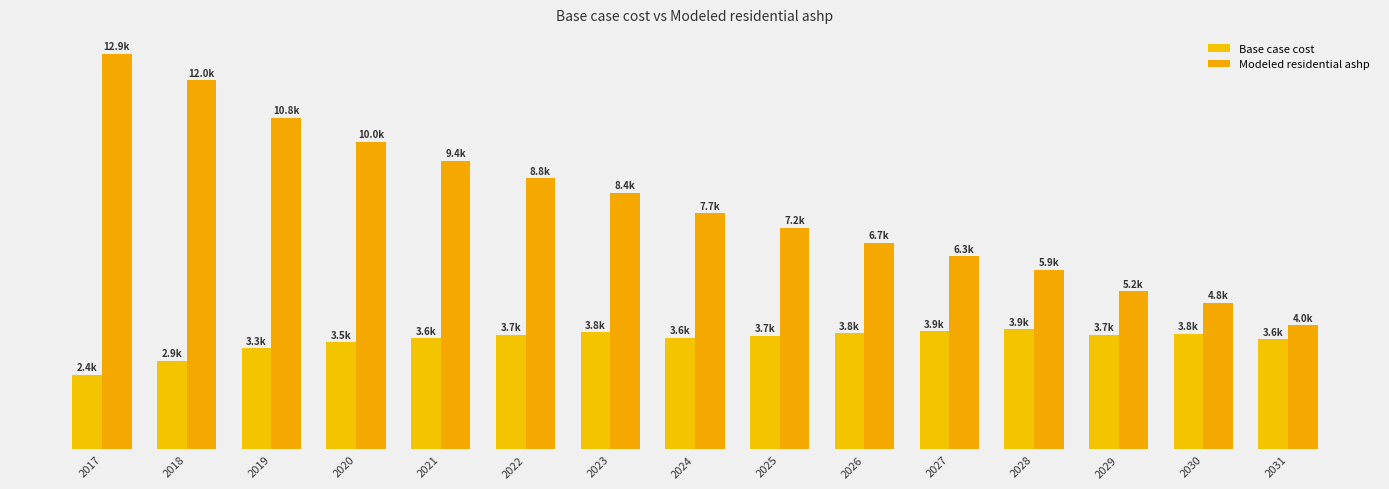

Rank the series by their average value, from highest to lowest.

Modeled residential ashp, Base case cost